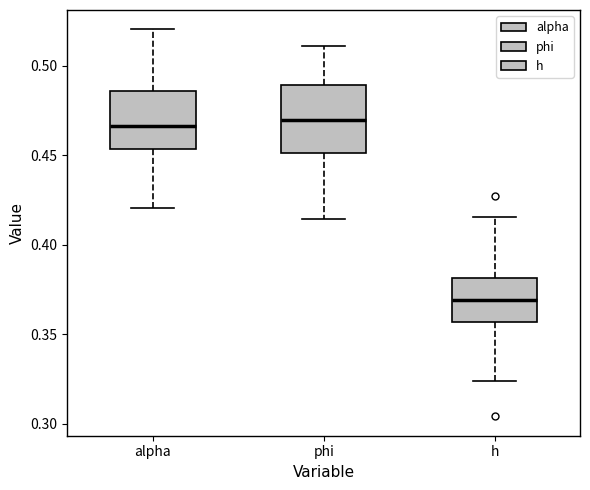

Comparing the boxes themselves (not the whiskers), which one is the tallest?

phi